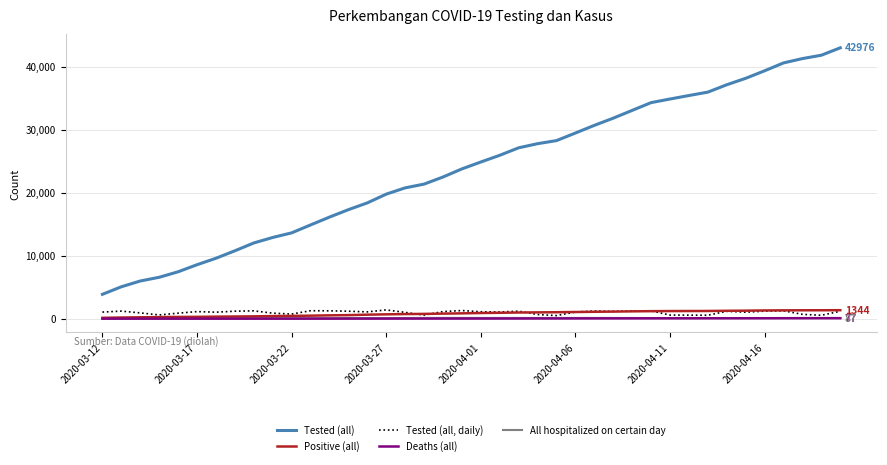

Which series has the largest total across all categories?

Tested (all)